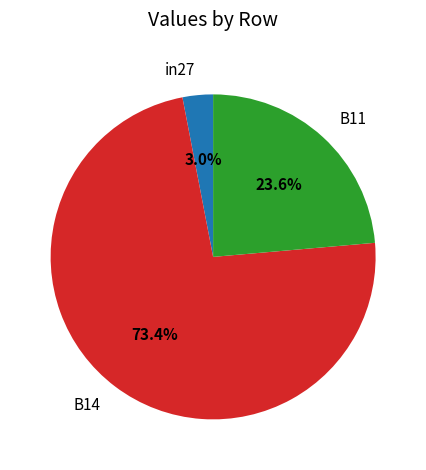

Count the number of slices in the pie.

3